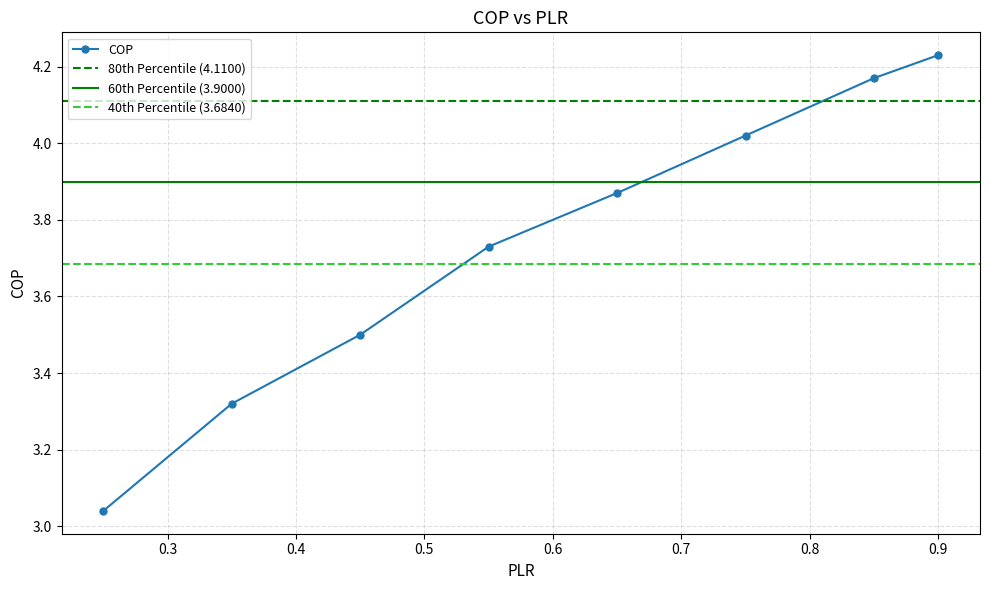

What is the average value?

3.7